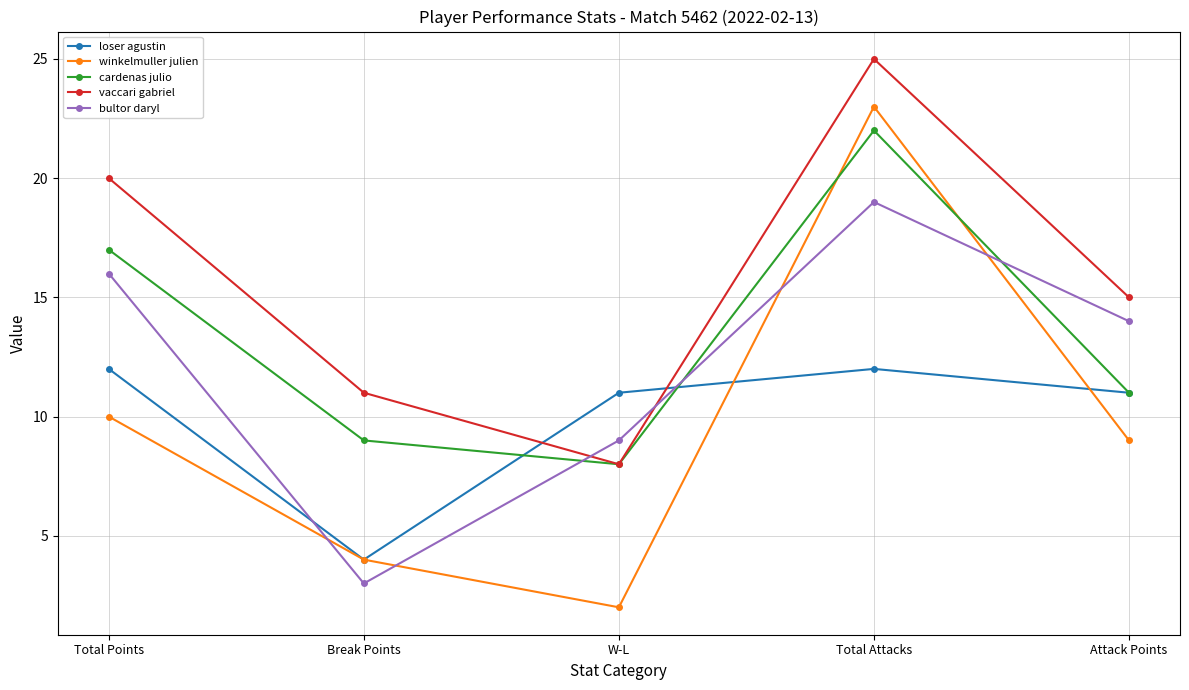

How many intersections are there between loser agustin and vaccari gabriel?

2